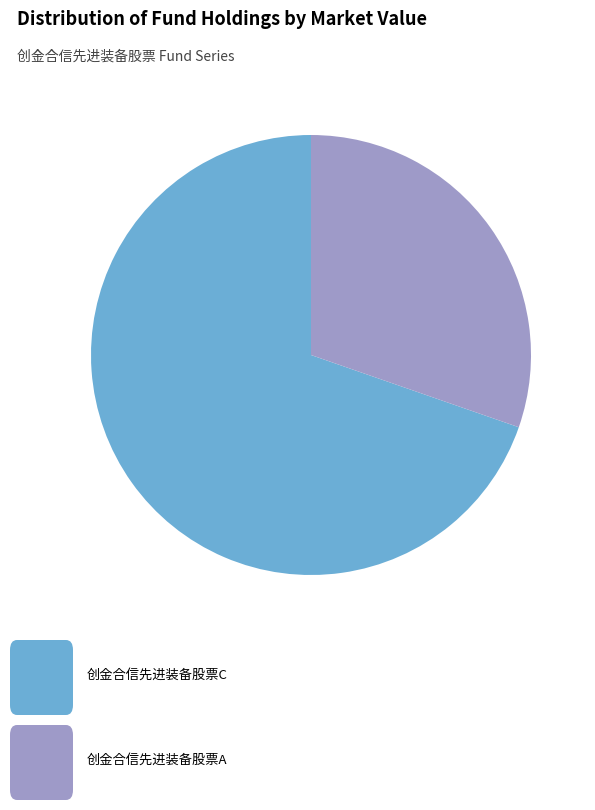

Does any single category account for the majority?

Yes